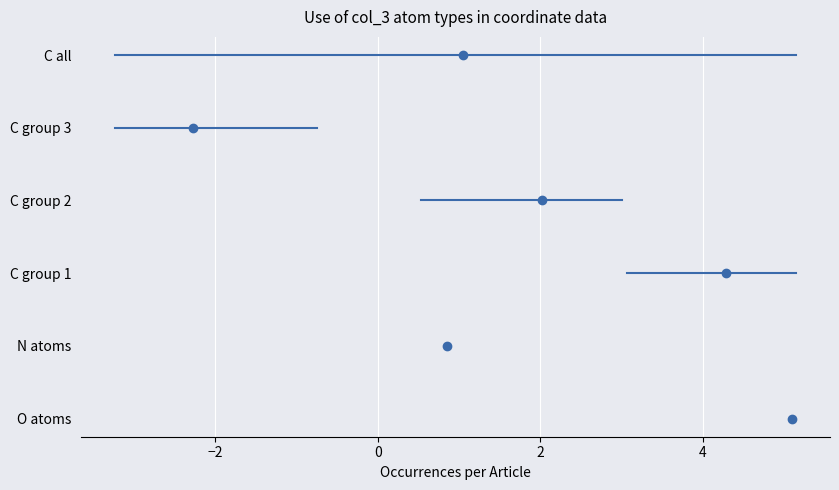

What is the sum of all C group 2 values?

6